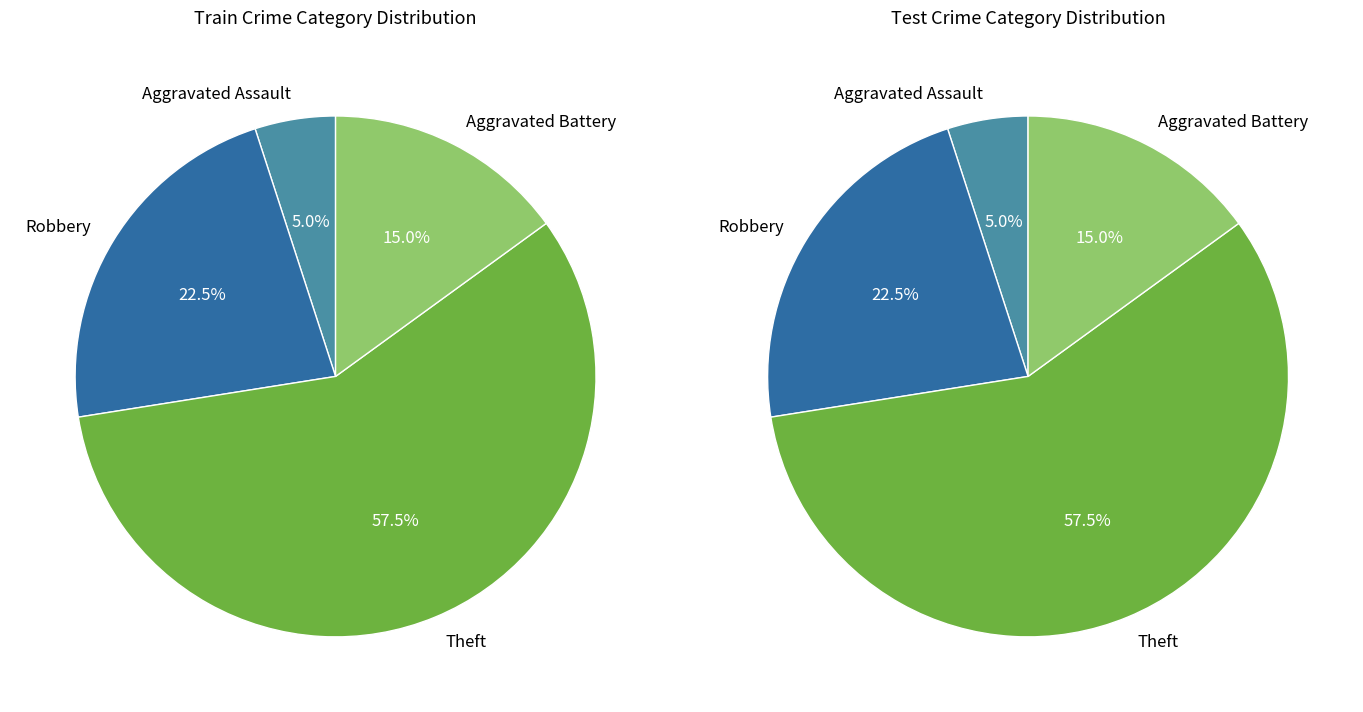

Which category accounts for the majority?

Theft